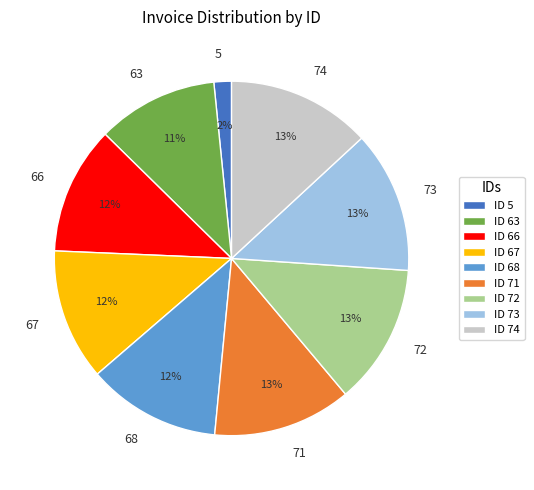

How many segments does this pie chart have?

9